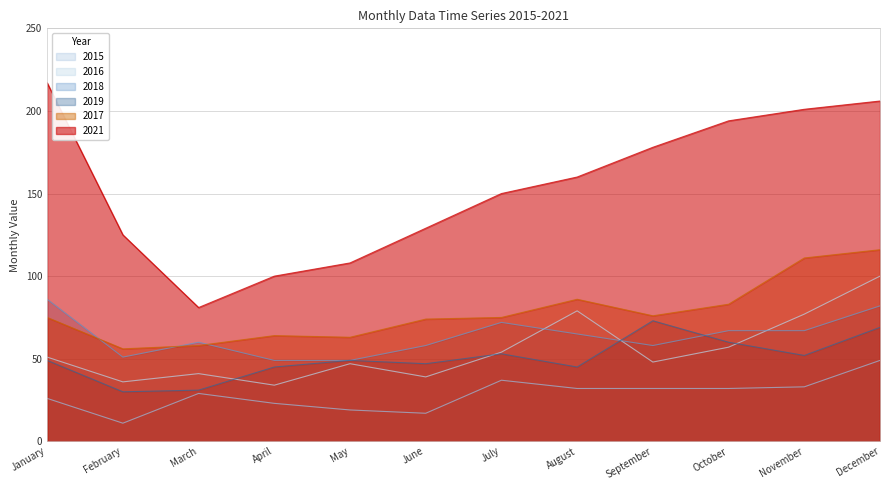

How many distinct data groups are displayed?

6